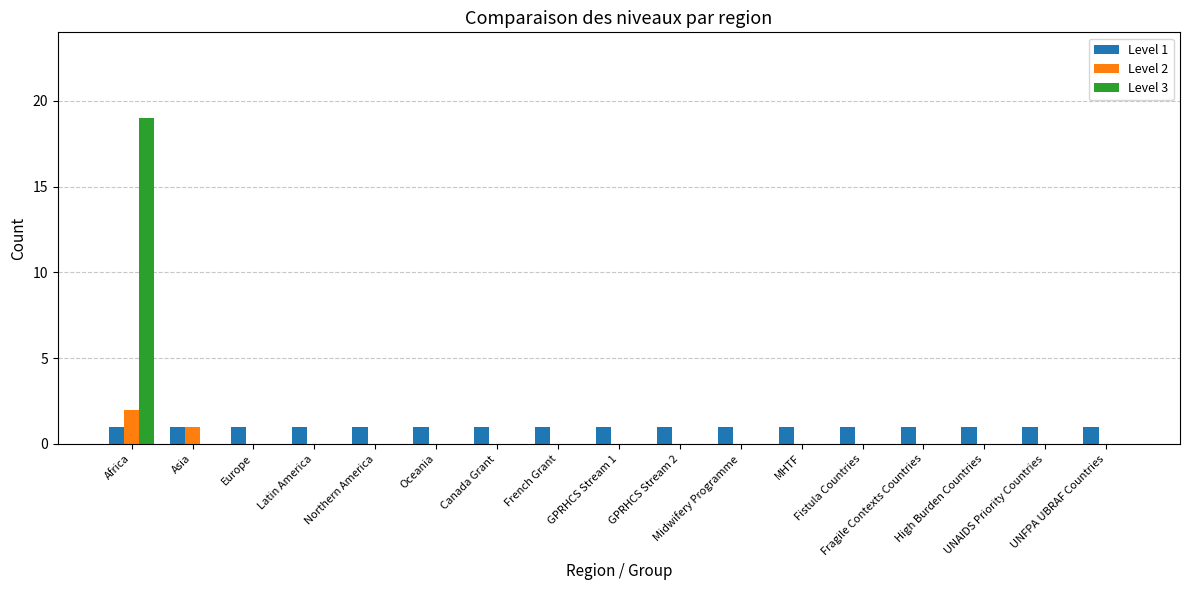

How many groups of bars are there?

17